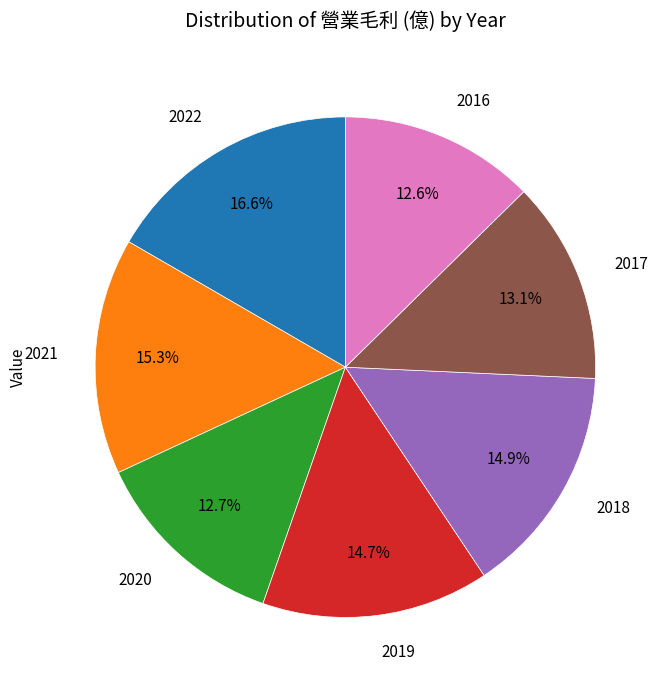

Is it true that 2021 is 1% of the pie?

False